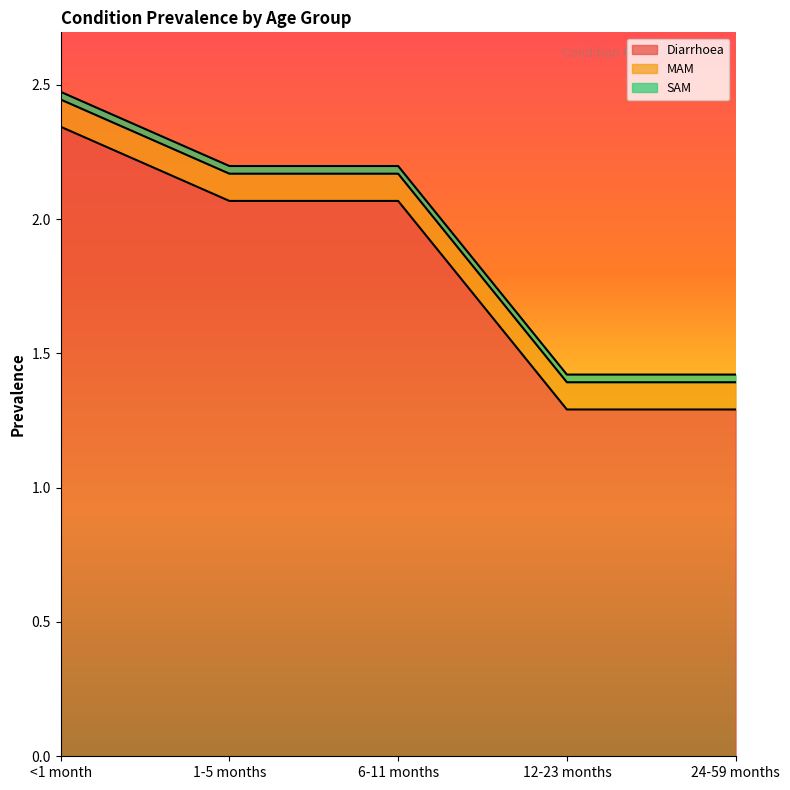

How many series are shown in this chart?

3